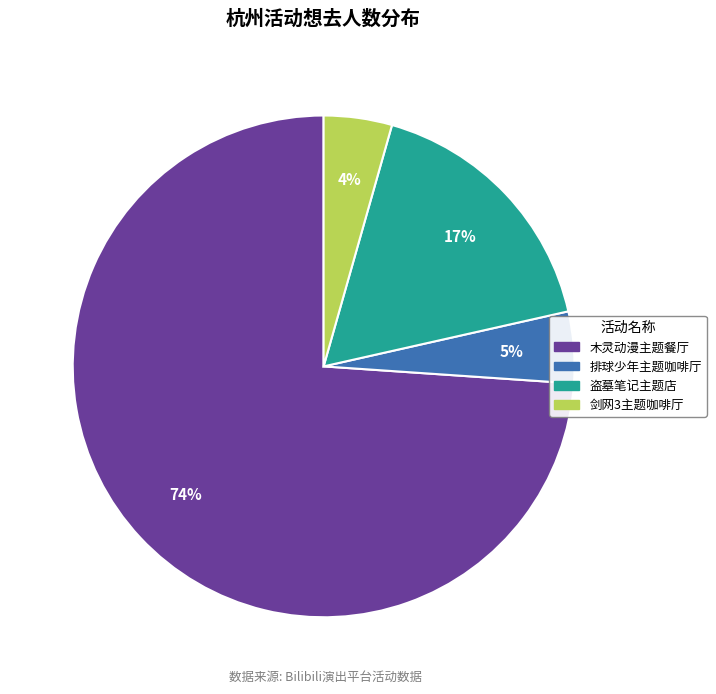

Does any single category account for the majority?

Yes